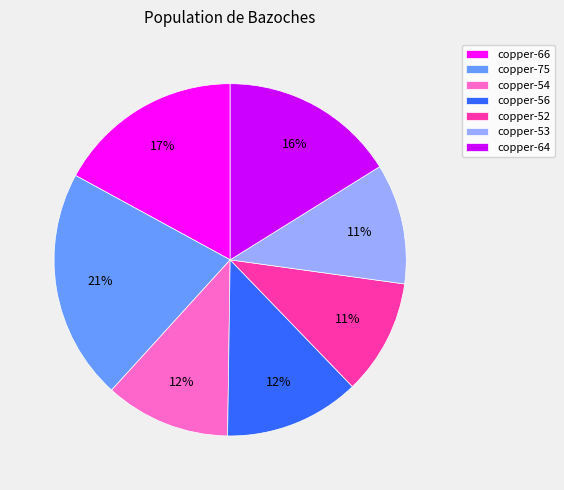

To the nearest percent, what is the average slice percentage?

14%